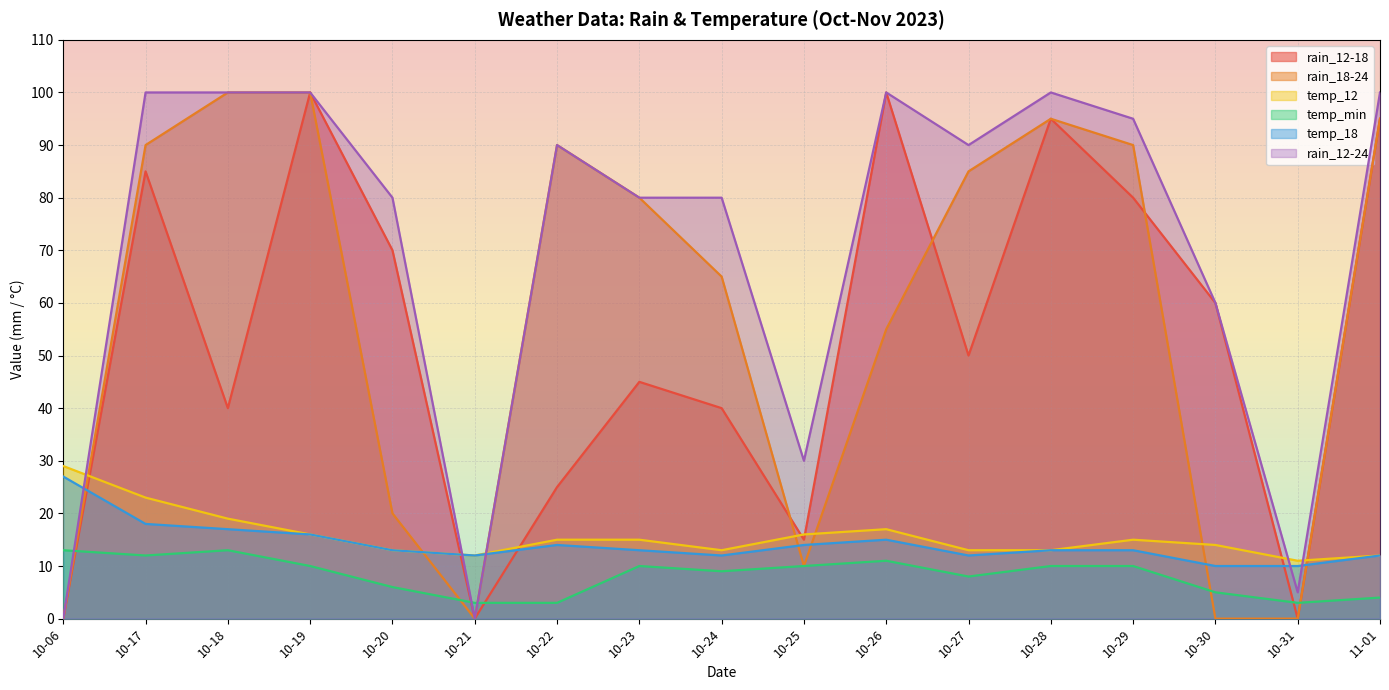

Between 10-23 and 10-28, which series saw the biggest shift?

rain_12-18